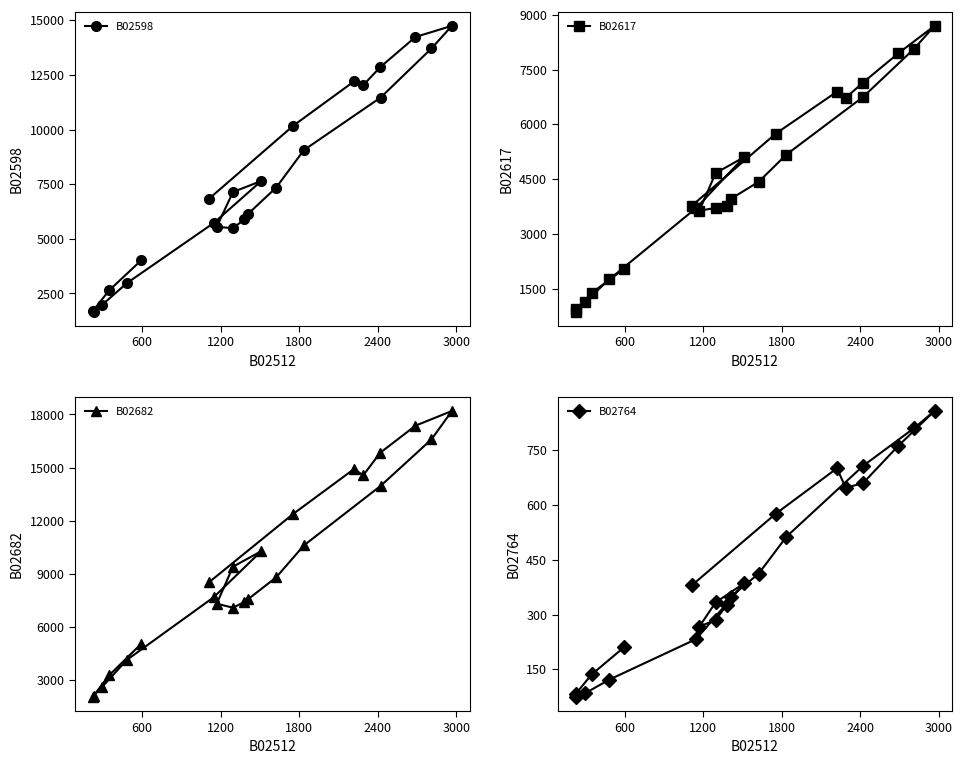

What is the difference between the maximum and minimum values in the B02598 series?

13083